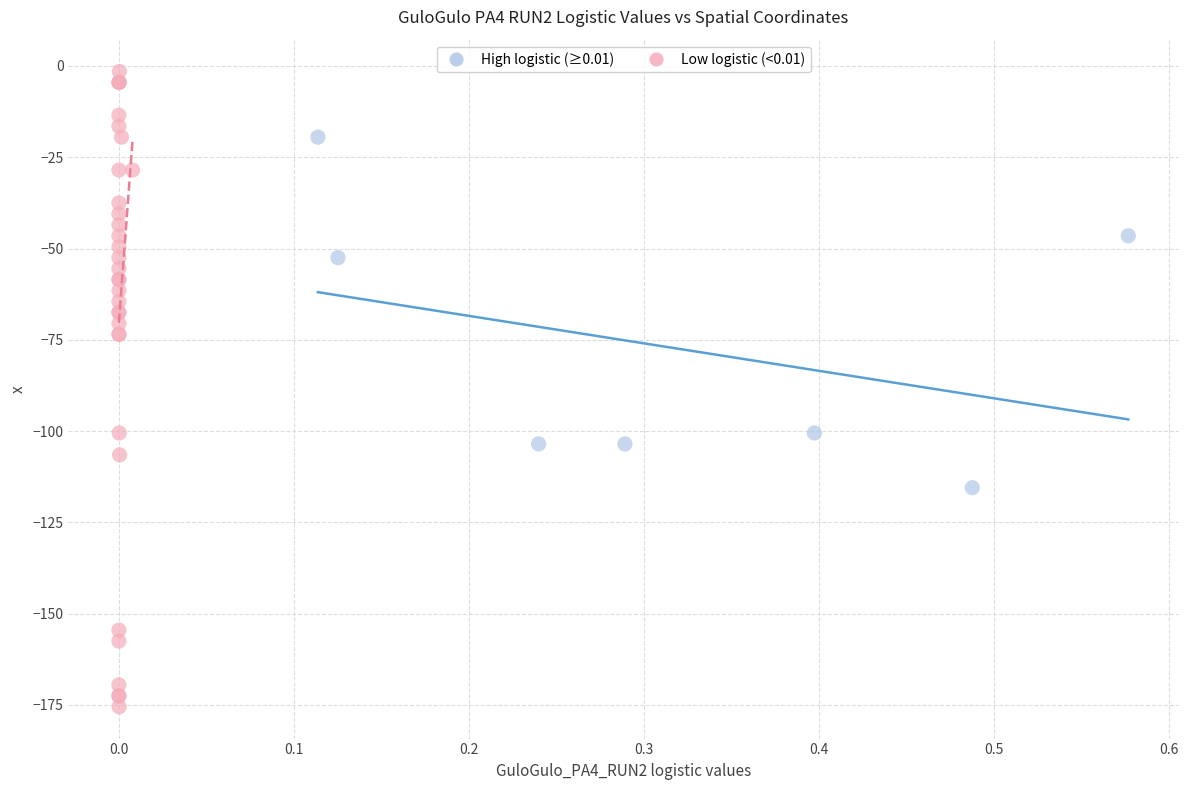

Which series has the largest Y range (max minus min)?

Low logistic (<0.01)